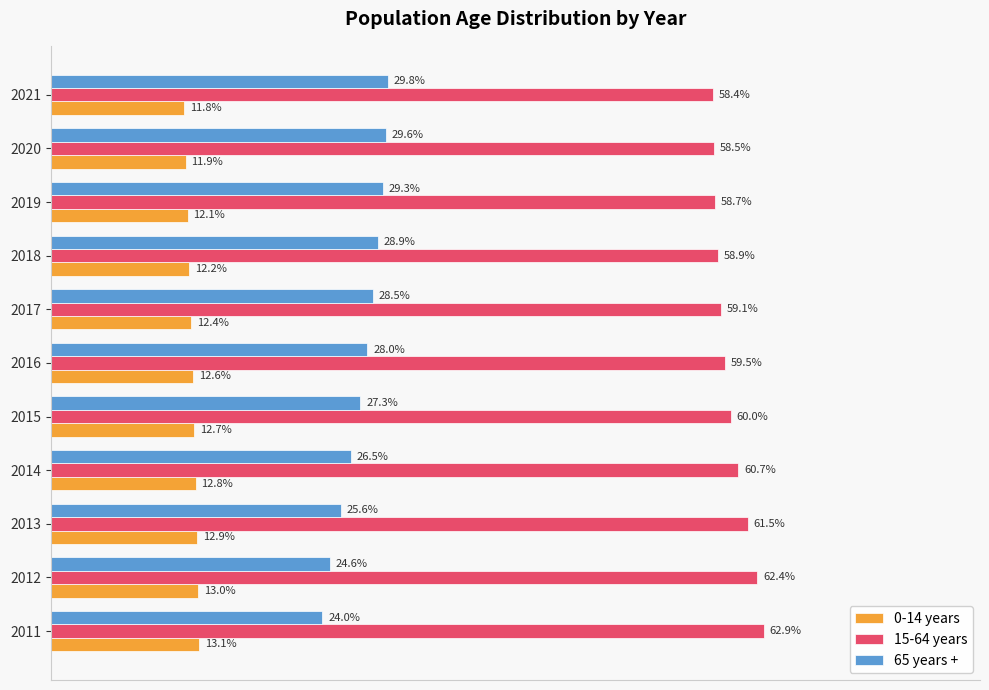

What are all the series names shown in the legend?

0-14 years, 15-64 years, 65 years +